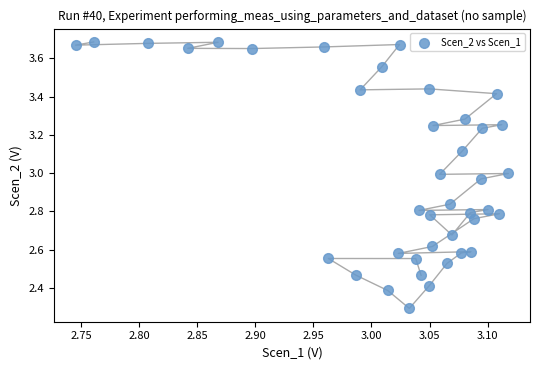

What Y value in the scatter plot is closest to 2?

2.3